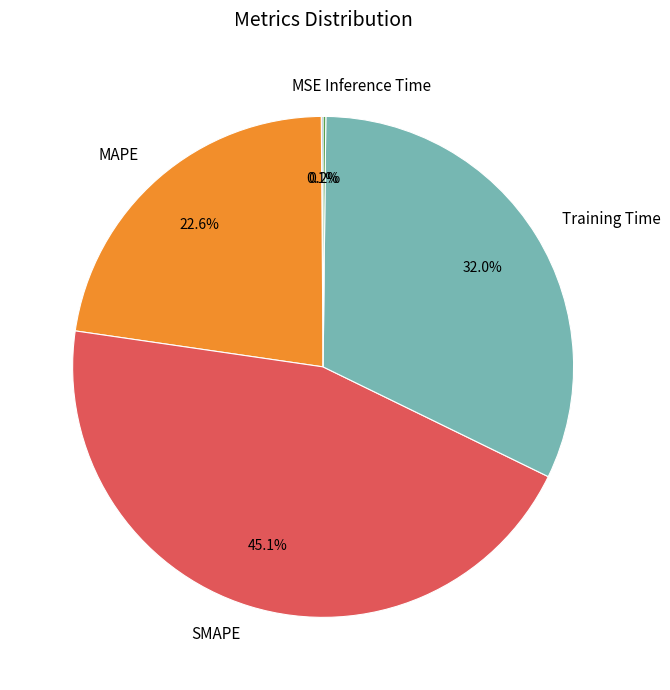

Is there any slice that represents more than half of the pie?

No